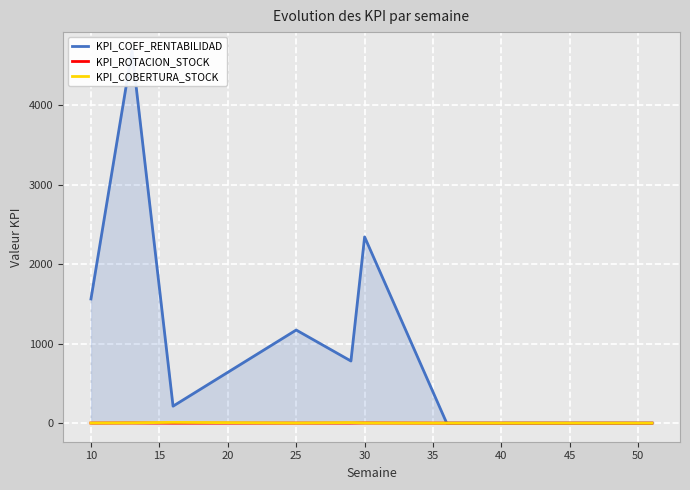

At which category does KPI_COBERTURA_STOCK reach its first local peak?

15